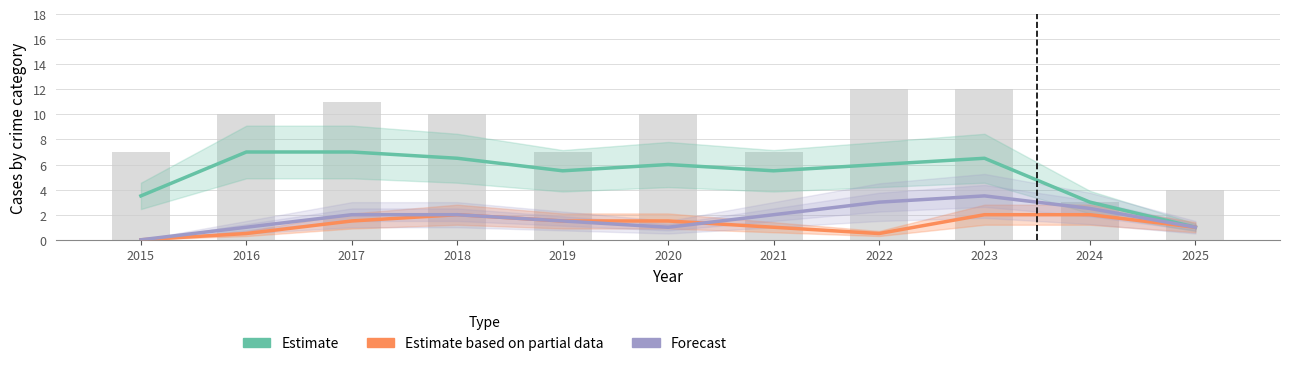

At which category is the sum across all series the highest?

2023